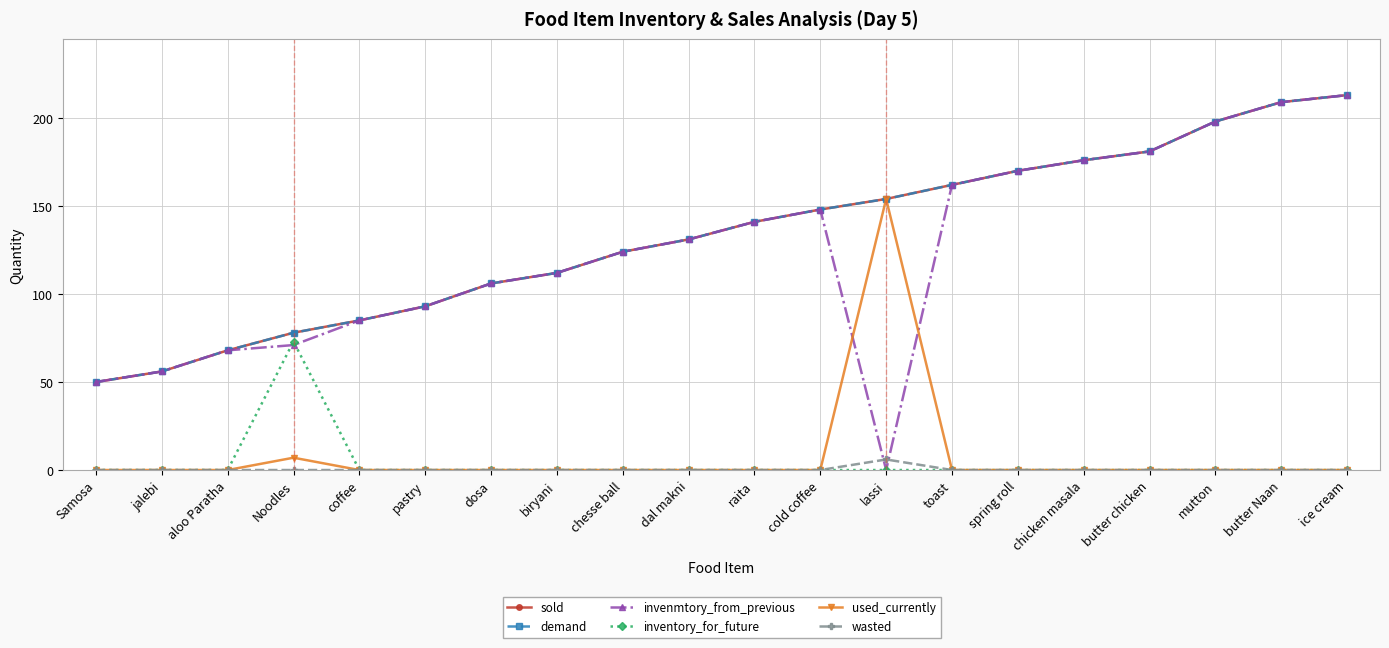

Is this an area chart (filled region under the line)?

No